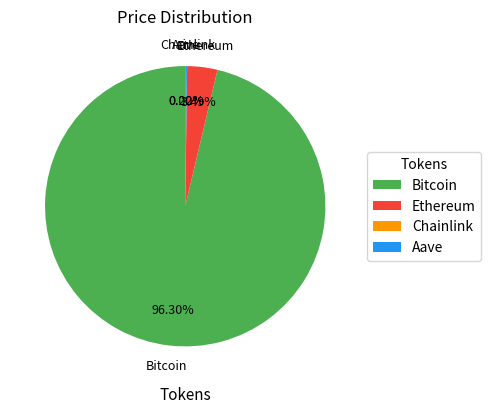

Which slice represents more than half of the pie?

Bitcoin